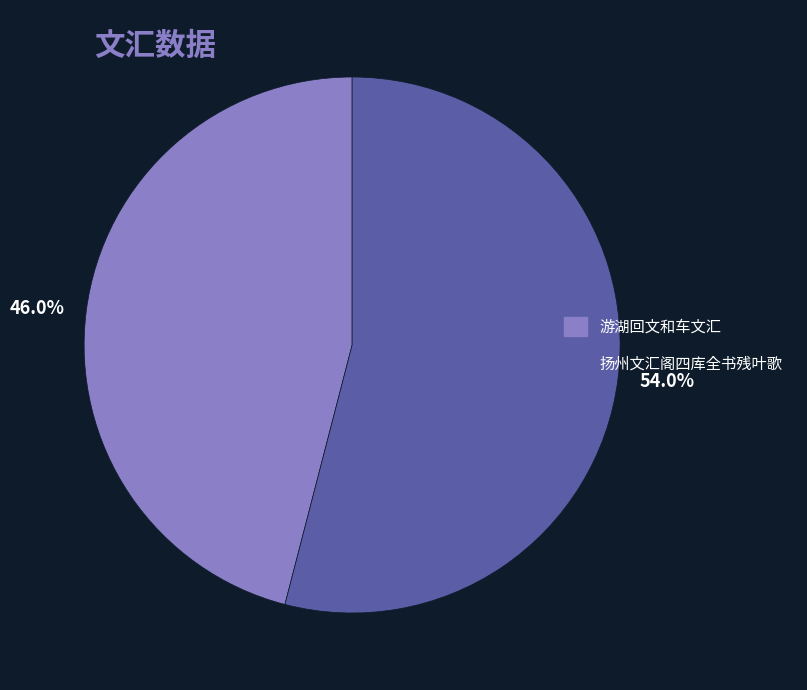

Between 扬州文汇阁四库全书残叶歌 and 游湖回文和车文汇, which is larger?

扬州文汇阁四库全书残叶歌